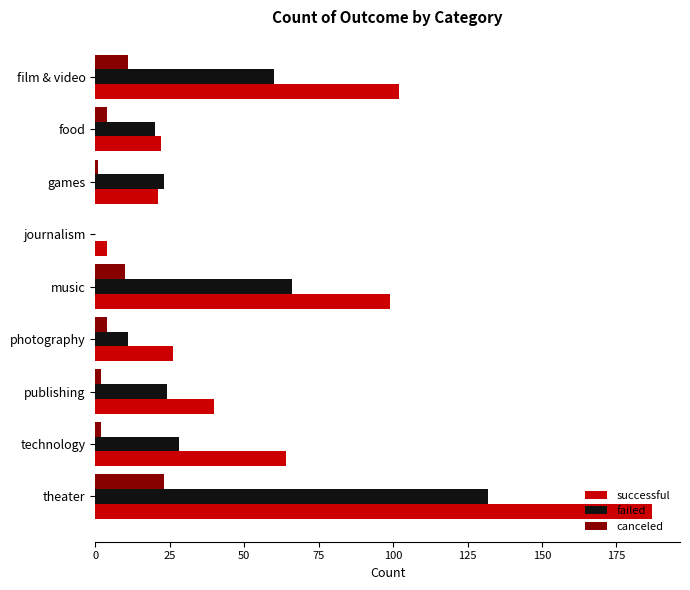

The value of successful at film & video is 153. True or false?

False